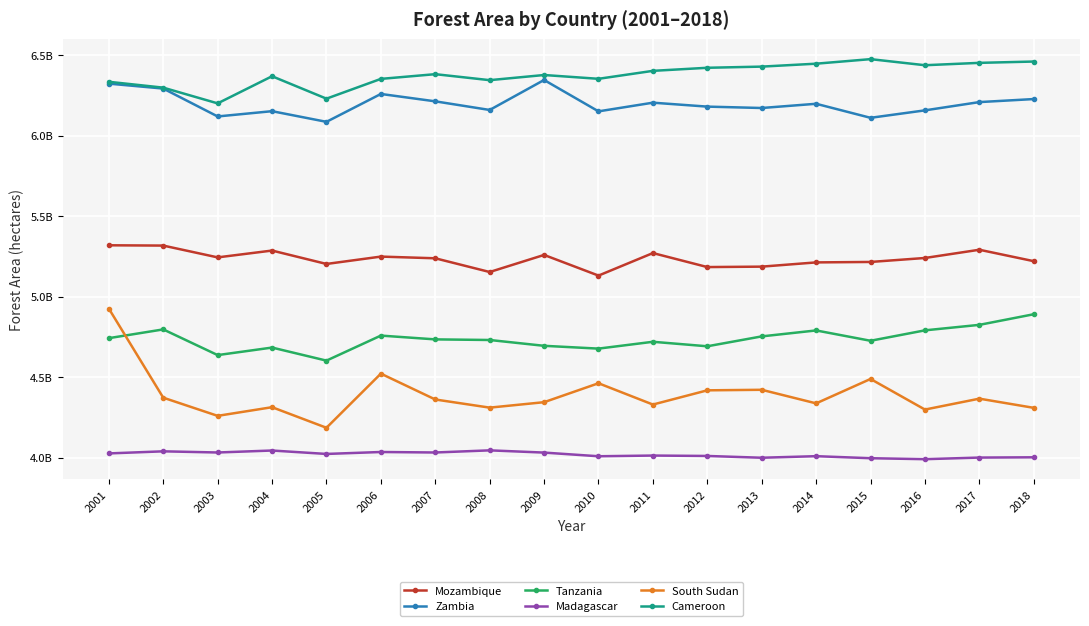

What are all the series names shown in the legend?

Mozambique, Zambia, Tanzania, Madagascar, South Sudan, Cameroon